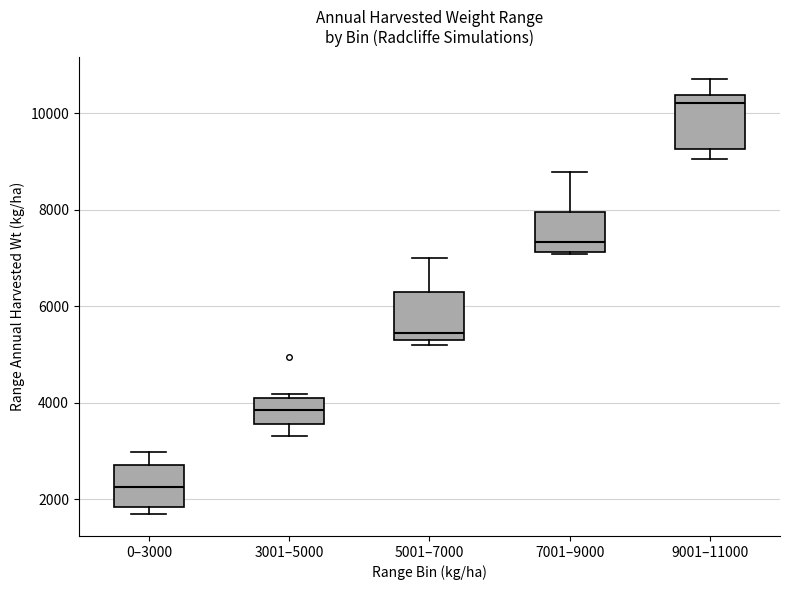

Reading left to right, read every box against the y-axis: the position of its median line, the range the box covers, and the ends of its whiskers. The values are not printed on the chart, so give them approximately, as read against the axis.

0–3000: median 2200, box 1800 to 2800, whiskers 1600 to 3000
3001–5000: median 3800, box 3600 to 4200, whiskers 3400 to 4200 (just above the box's upper edge)
5001–7000: median 5400 (just above the box's lower edge), box 5400 to 6200, whiskers 5200 to 7000
7001–9000: median 7400, box 7200 to 8000, whiskers 7000 to 8800
9001–11000: median 10200, box 9200 to 10400, whiskers 9000 to 10800